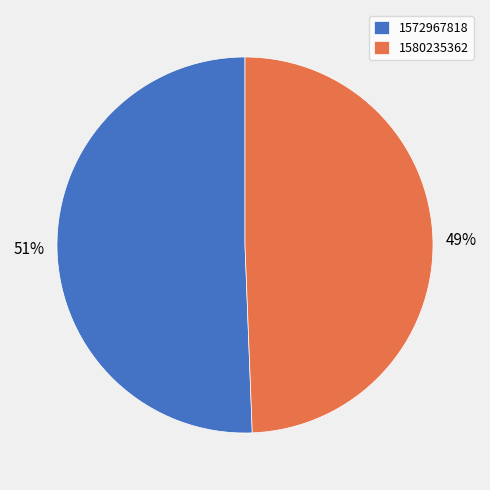

Does any single category account for the majority?

Yes